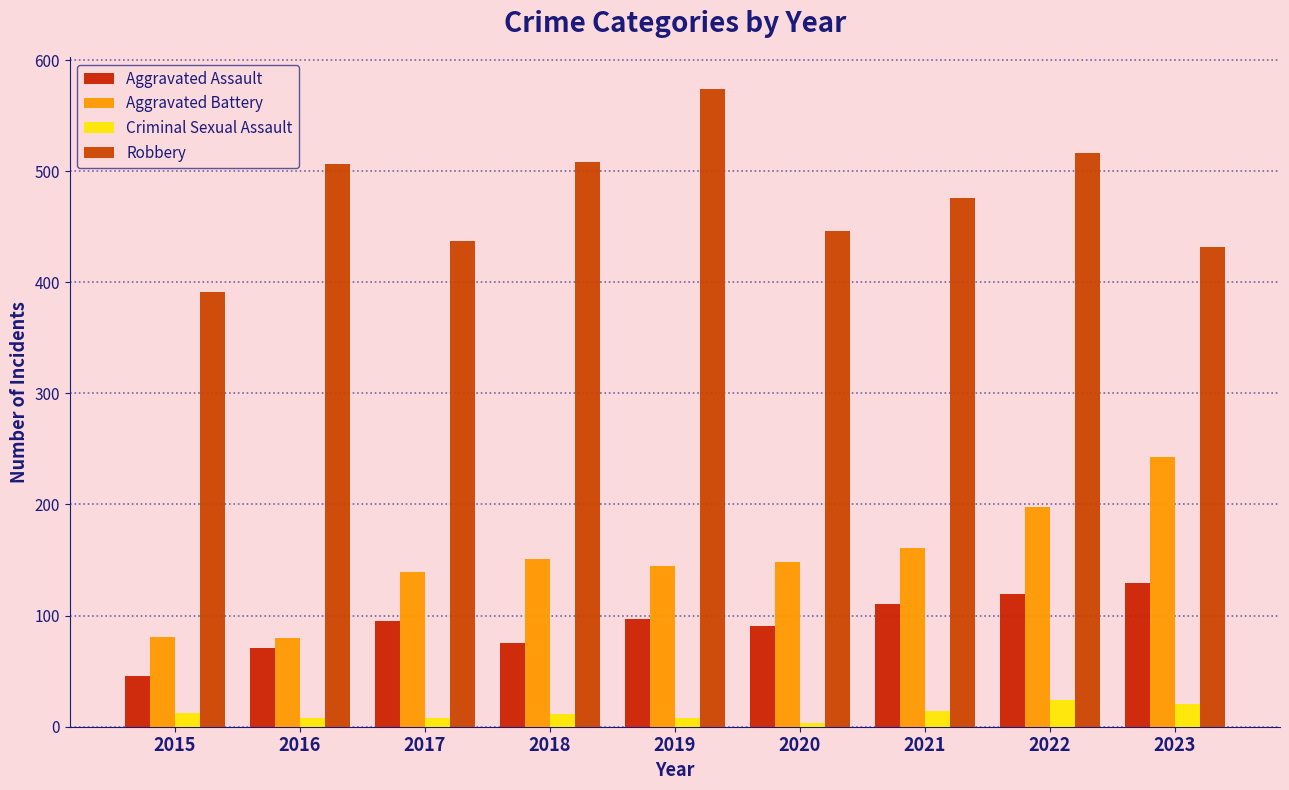

How many values in the Aggravated Battery series are below 148?

4